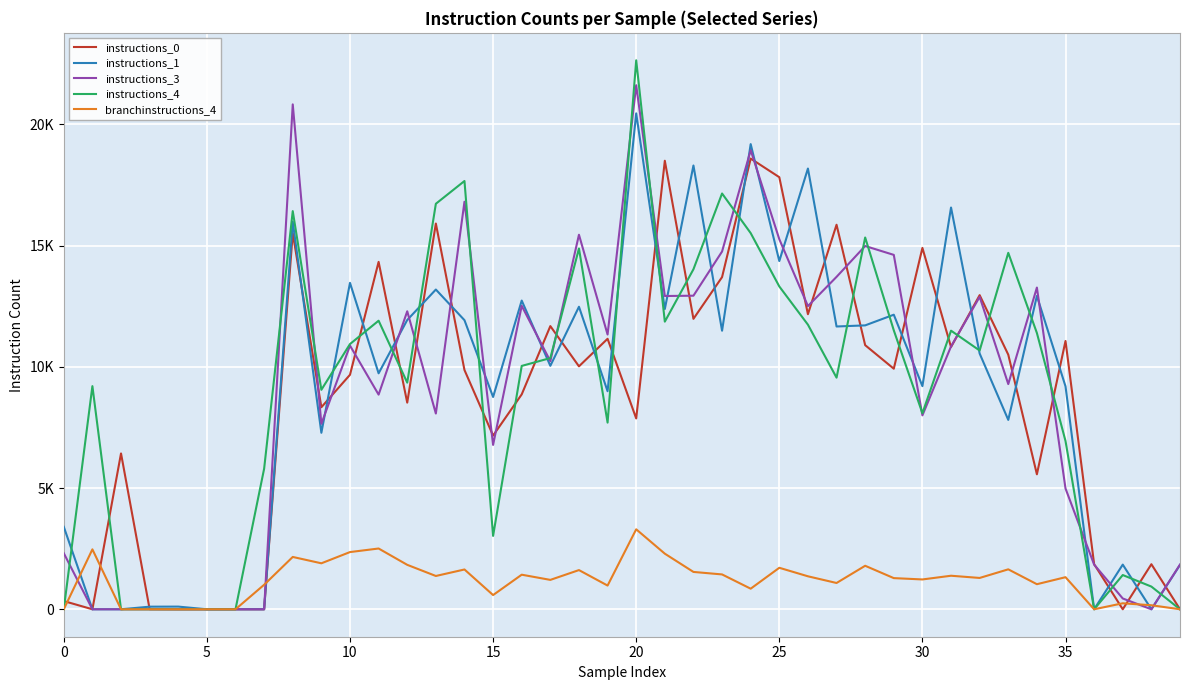

How many interior local valleys does the instructions_3 series have?

11